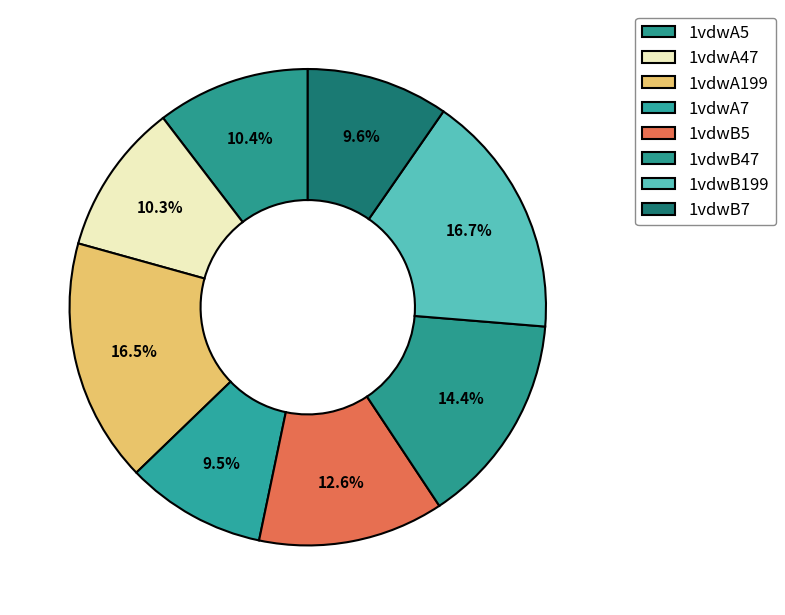

To the nearest percent, what is the difference between the 1vdwB7 and 1vdwA5 slice percentages?

1%